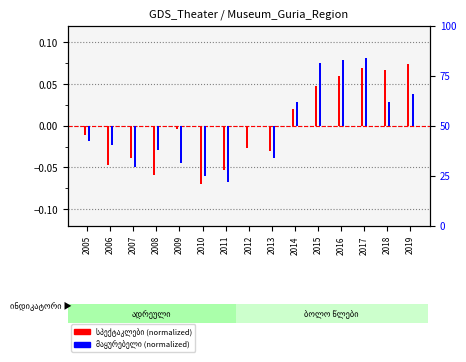

Count the number of categories in the chart.

15